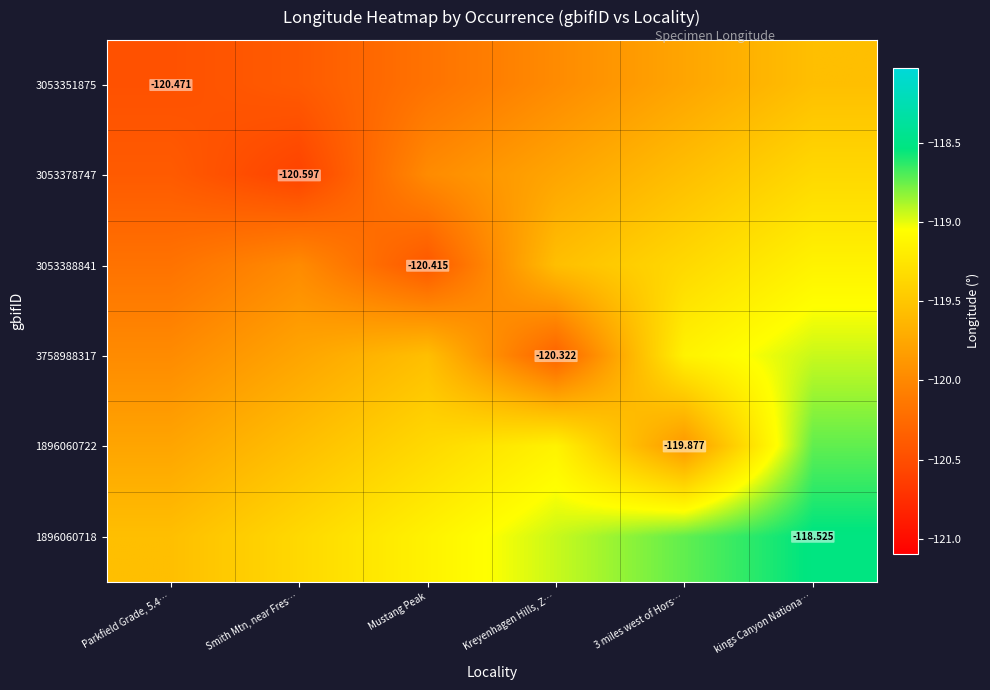

At which category is the sum across all series the highest?

kings Canyon Nationa…